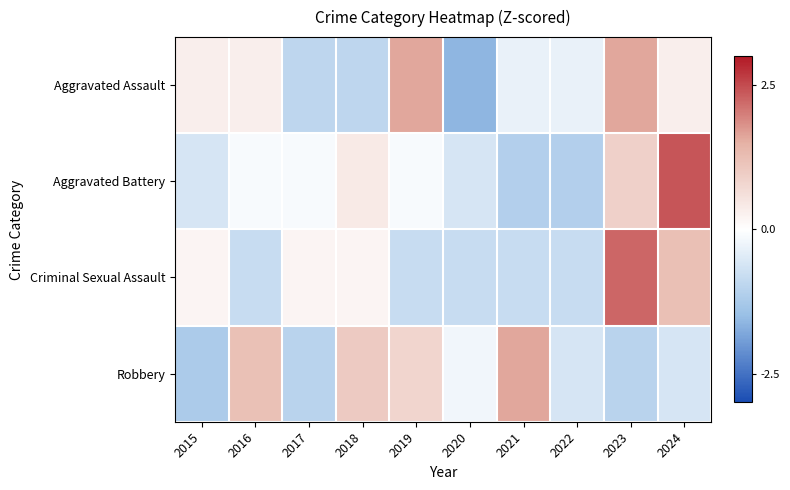

Reading right to left, what are all the values shown in this chart?

Aggravated Assault: 2024=0.3	2023=1.6	2022=-0.3	2021=-0.3	2020=-1.6	2019=1.6	2018=-1.0	2017=-1.0	2016=0.3	2015=0.3
Aggravated Battery: 2024=2.4	2023=0.9	2022=-1.1	2021=-1.1	2020=-0.6	2019=-0.1	2018=0.4	2017=-0.1	2016=-0.1	2015=-0.6
Criminal Sexual Assault: 2024=1.2	2023=2.2	2022=-0.8	2021=-0.8	2020=-0.8	2019=-0.8	2018=0.2	2017=0.2	2016=-0.8	2015=0.2
Robbery: 2024=-0.6	2023=-1.0	2022=-0.6	2021=1.6	2020=-0.2	2019=0.8	2018=1.0	2017=-1.0	2016=1.2	2015=-1.2